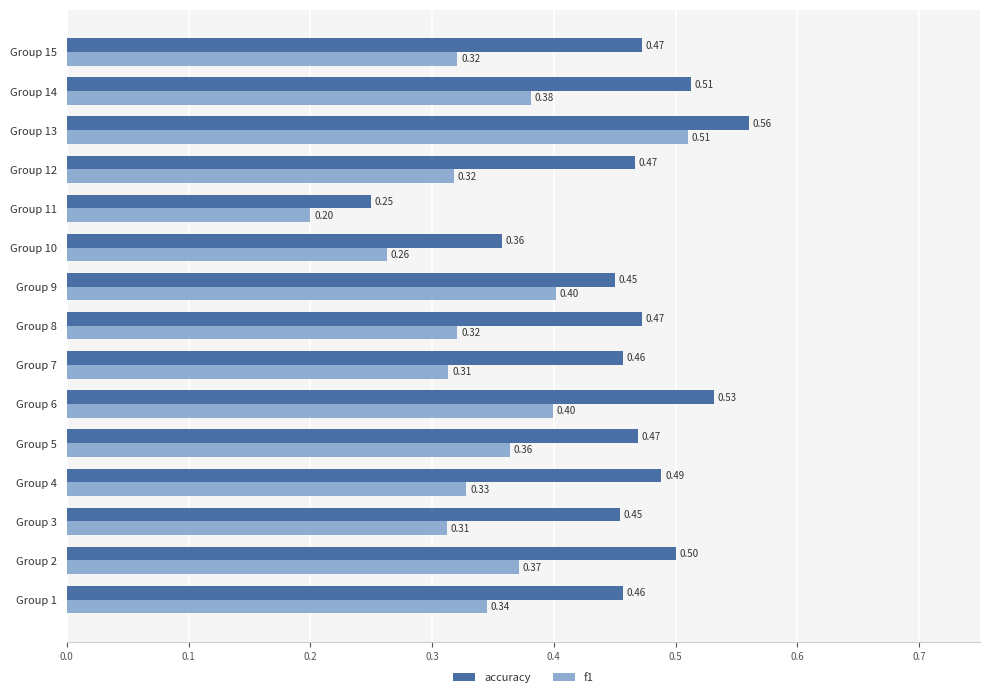

Is the value of accuracy at Group 12 greater than the value of f1 at Group 3?

Yes